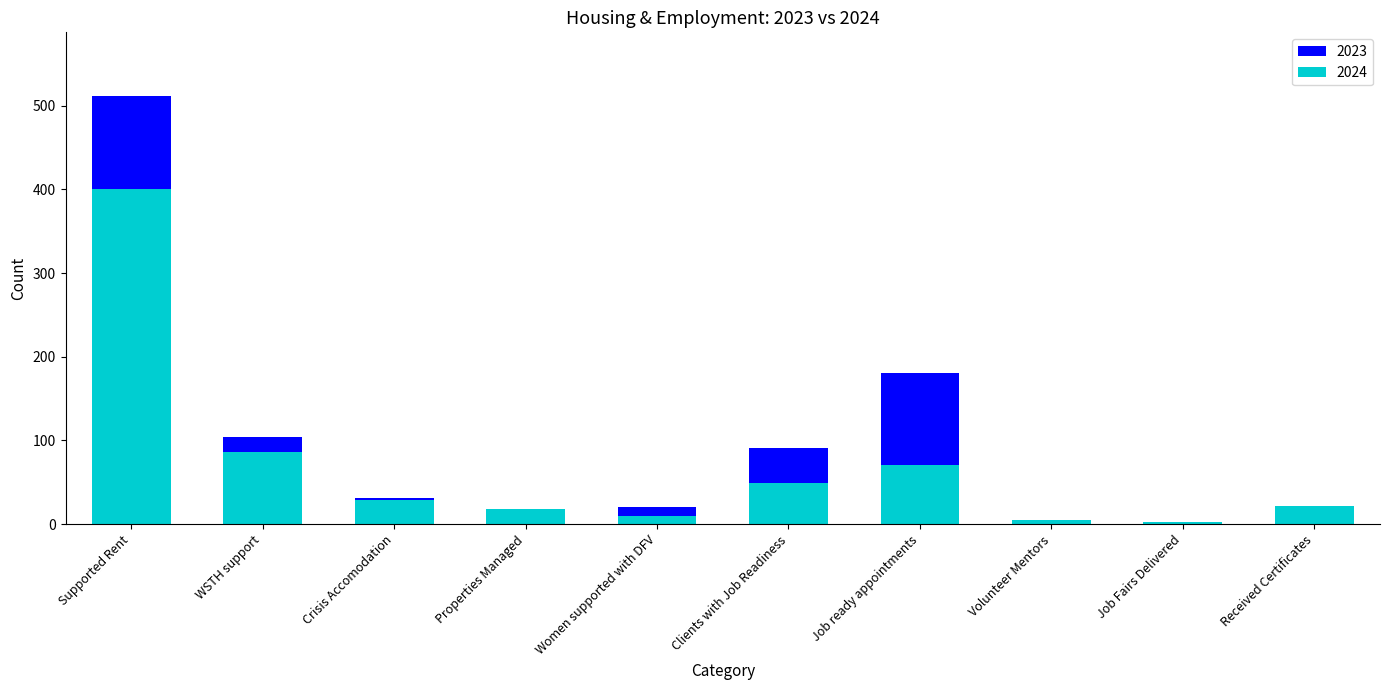

At which label does 2024 first exceed 29?

Supported Rent